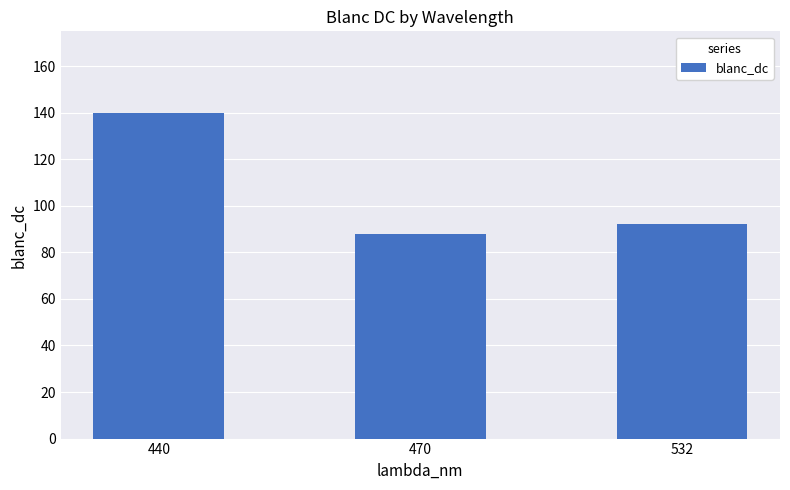

Reading left to right, what are all the values shown in this chart?

140	88	92